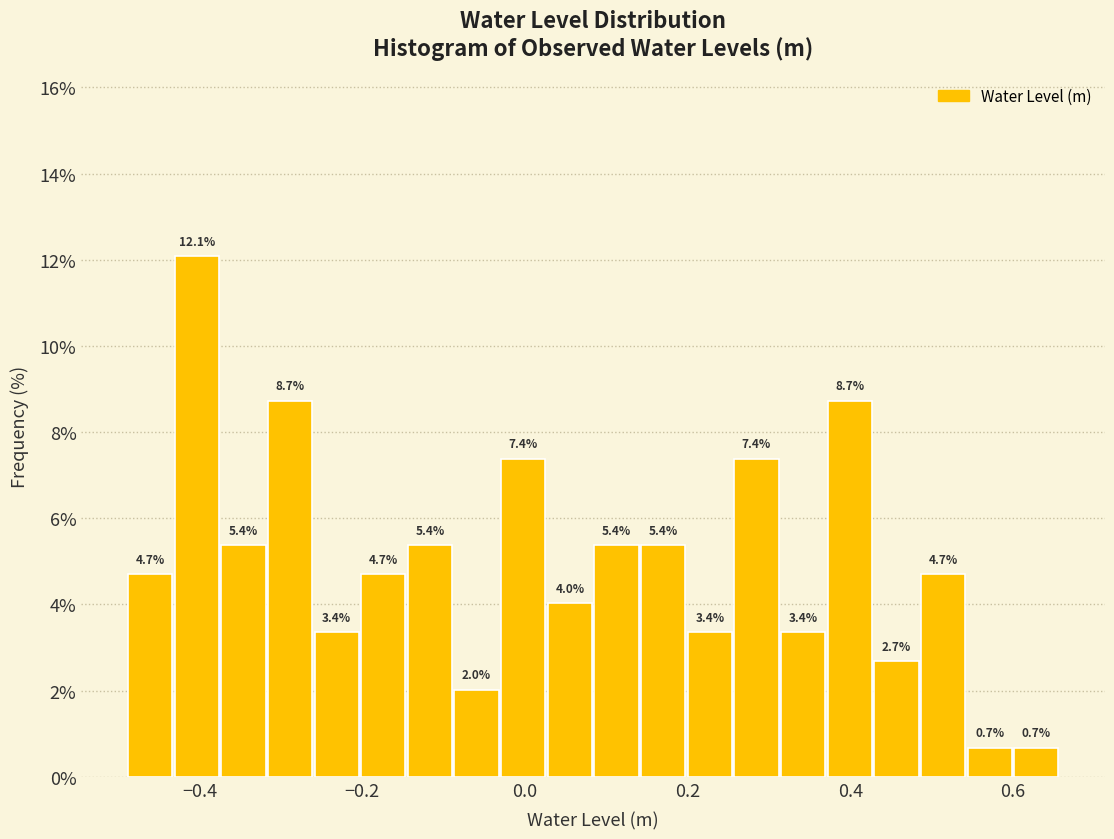

Around what value on the x-axis is the tallest bar? Give the approximate position of its centre, as read against the axis.

-0.40